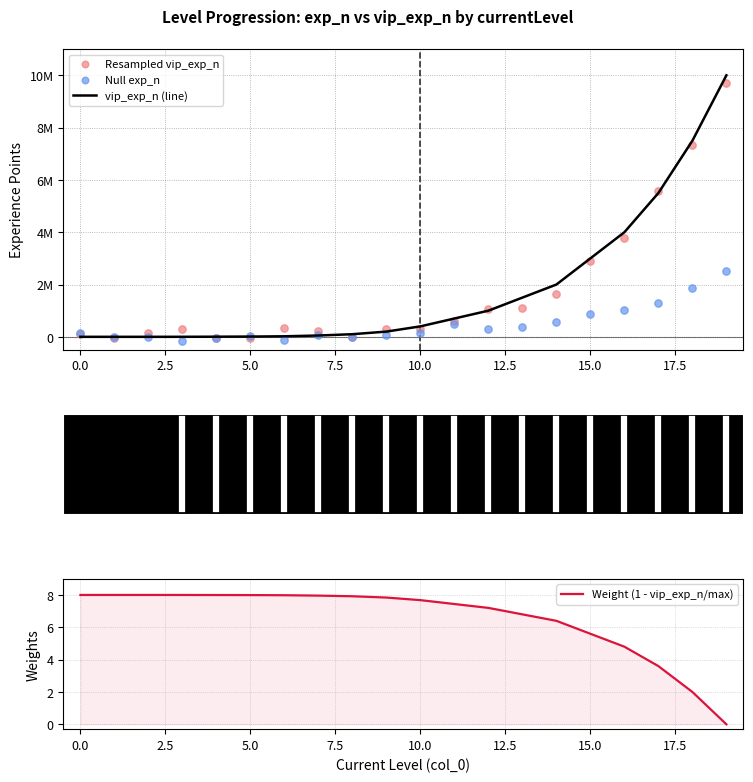

What are all the series names shown in the legend?

vip_exp_n (line), Resampled vip_exp_n, Null exp_n, Weight (1 - vip_exp_n/max)